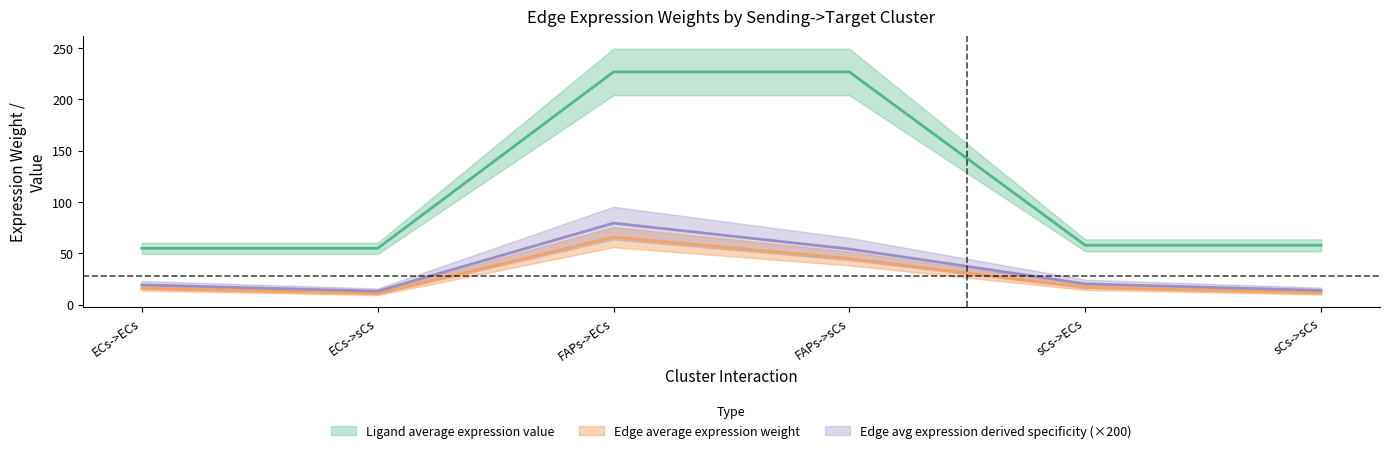

Count the number of categories in the chart.

6